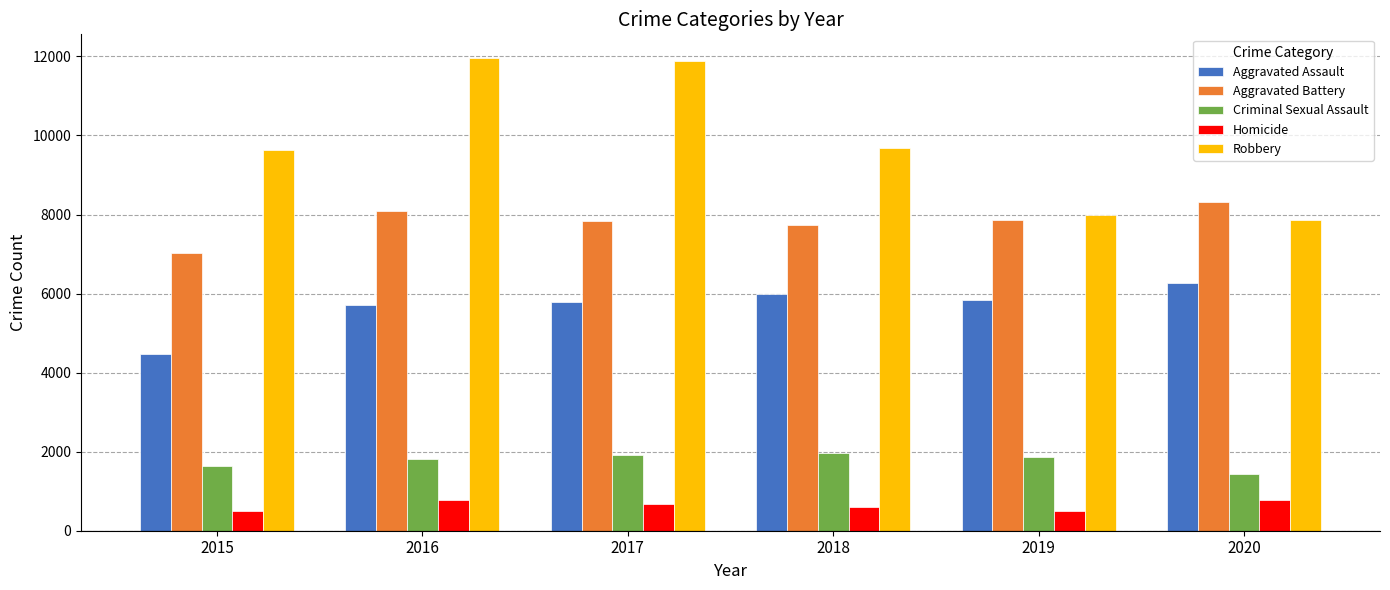

Which series has the largest range (max minus min)?

Robbery